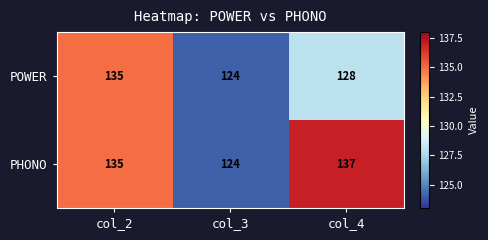

How many PHONO values are between 124 and 137?

3